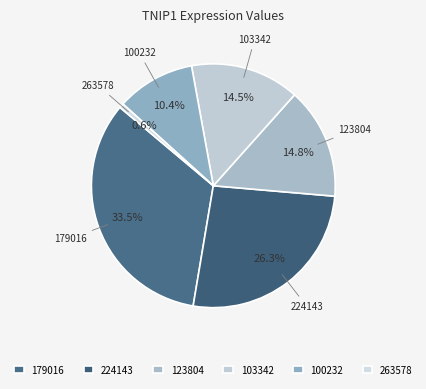

How many segments does this pie chart have?

6